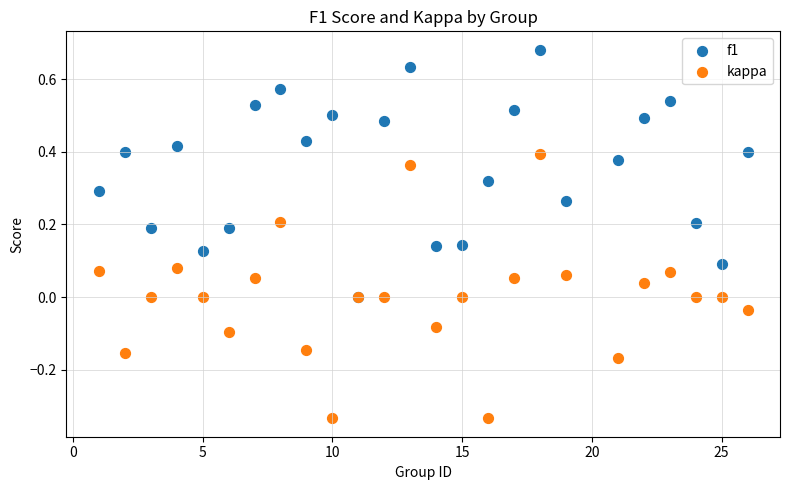

Which series has the widest spread of Y values?

kappa